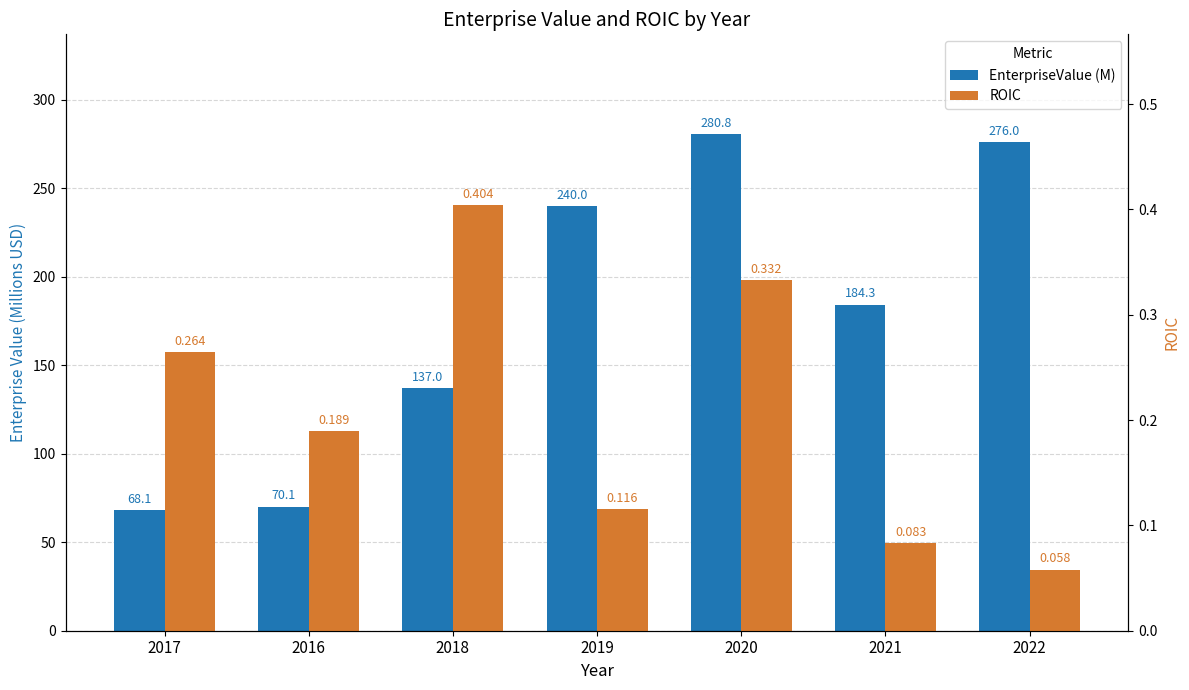

What position from the right is 2016?

6